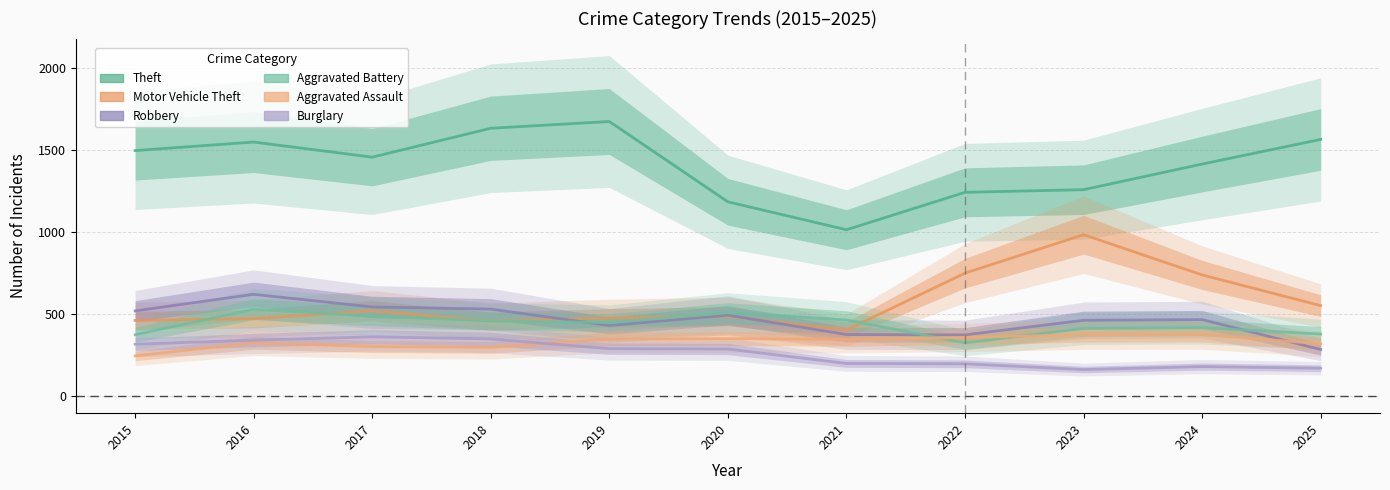

What is the maximum value for Robbery?

620